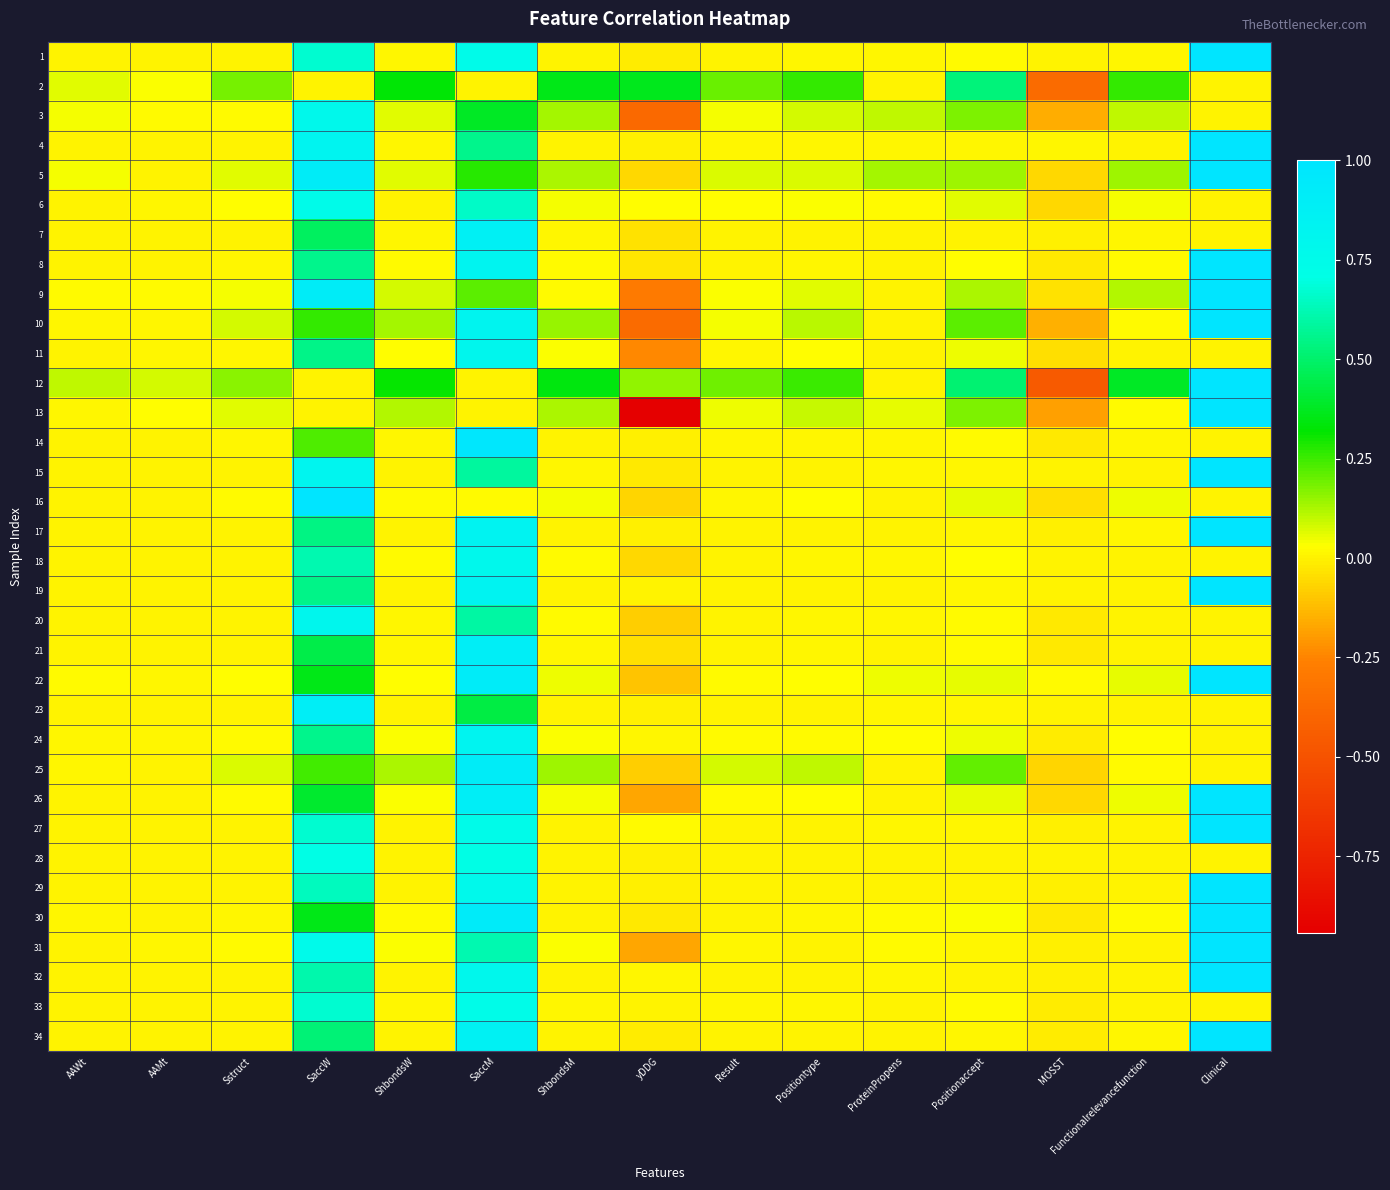

Reading left to right, what are all the values shown in this chart?

1: AAWt=0.0	AAMt=0.0	Sstruct=0.0	SaccW=0.7	ShbondsW=0.0	SaccM=0.7	ShbondsM=0.0	yDDG=-0.0	Result=0.0	Positiontype=0.0	ProteinPropens=0.0	Positionaccept=0.0	MOSST=0.0	Functionalrelevancefunction=0.0	Clinical=1.0
2: AAWt=0.1	AAMt=0.0	Sstruct=0.2	SaccW=0.0	ShbondsW=0.3	SaccM=0.0	ShbondsM=0.4	yDDG=0.4	Result=0.2	Positiontype=0.3	ProteinPropens=0.0	Positionaccept=0.5	MOSST=-0.4	Functionalrelevancefunction=0.3	Clinical=0.0
3: AAWt=0.0	AAMt=0.0	Sstruct=0.0	SaccW=0.8	ShbondsW=0.1	SaccM=0.4	ShbondsM=0.1	yDDG=-0.4	Result=0.0	Positiontype=0.1	ProteinPropens=0.1	Positionaccept=0.2	MOSST=-0.2	Functionalrelevancefunction=0.1	Clinical=0.0
4: AAWt=0.0	AAMt=0.0	Sstruct=0.0	SaccW=0.8	ShbondsW=0.0	SaccM=0.6	ShbondsM=0.0	yDDG=-0.0	Result=0.0	Positiontype=0.0	ProteinPropens=0.0	Positionaccept=0.0	MOSST=0.0	Functionalrelevancefunction=0.0	Clinical=1.0
5: AAWt=0.0	AAMt=0.0	Sstruct=0.1	SaccW=0.9	ShbondsW=0.1	SaccM=0.3	ShbondsM=0.1	yDDG=-0.1	Result=0.1	Positiontype=0.1	ProteinPropens=0.1	Positionaccept=0.1	MOSST=-0.1	Functionalrelevancefunction=0.1	Clinical=1.0
6: AAWt=0.0	AAMt=0.0	Sstruct=0.0	SaccW=0.7	ShbondsW=0.0	SaccM=0.7	ShbondsM=0.0	yDDG=0.0	Result=0.0	Positiontype=0.0	ProteinPropens=0.0	Positionaccept=0.1	MOSST=-0.1	Functionalrelevancefunction=0.0	Clinical=0.0
7: AAWt=0.0	AAMt=0.0	Sstruct=0.0	SaccW=0.5	ShbondsW=0.0	SaccM=0.9	ShbondsM=0.0	yDDG=-0.0	Result=0.0	Positiontype=0.0	ProteinPropens=0.0	Positionaccept=0.0	MOSST=-0.0	Functionalrelevancefunction=0.0	Clinical=0.0
8: AAWt=0.0	AAMt=0.0	Sstruct=0.0	SaccW=0.6	ShbondsW=0.0	SaccM=0.8	ShbondsM=0.0	yDDG=-0.0	Result=0.0	Positiontype=0.0	ProteinPropens=0.0	Positionaccept=0.0	MOSST=-0.0	Functionalrelevancefunction=0.0	Clinical=1.0
9: AAWt=0.0	AAMt=0.0	Sstruct=0.0	SaccW=0.9	ShbondsW=0.1	SaccM=0.2	ShbondsM=0.0	yDDG=-0.3	Result=0.0	Positiontype=0.1	ProteinPropens=0.0	Positionaccept=0.1	MOSST=-0.0	Functionalrelevancefunction=0.1	Clinical=1.0
10: AAWt=0.0	AAMt=0.0	Sstruct=0.1	SaccW=0.3	ShbondsW=0.1	SaccM=0.8	ShbondsM=0.1	yDDG=-0.4	Result=0.0	Positiontype=0.1	ProteinPropens=0.0	Positionaccept=0.2	MOSST=-0.2	Functionalrelevancefunction=0.0	Clinical=1.0
11: AAWt=0.0	AAMt=0.0	Sstruct=0.0	SaccW=0.5	ShbondsW=0.0	SaccM=0.8	ShbondsM=0.0	yDDG=-0.2	Result=0.0	Positiontype=0.0	ProteinPropens=0.0	Positionaccept=0.0	MOSST=-0.0	Functionalrelevancefunction=0.0	Clinical=0.0
12: AAWt=0.1	AAMt=0.1	Sstruct=0.2	SaccW=0.0	ShbondsW=0.3	SaccM=0.0	ShbondsM=0.3	yDDG=0.2	Result=0.2	Positiontype=0.3	ProteinPropens=0.0	Positionaccept=0.5	MOSST=-0.5	Functionalrelevancefunction=0.4	Clinical=1.0
13: AAWt=0.0	AAMt=0.0	Sstruct=0.1	SaccW=0.0	ShbondsW=0.1	SaccM=0.0	ShbondsM=0.1	yDDG=-0.9	Result=0.0	Positiontype=0.1	ProteinPropens=0.1	Positionaccept=0.2	MOSST=-0.2	Functionalrelevancefunction=0.0	Clinical=1.0
14: AAWt=0.0	AAMt=0.0	Sstruct=0.0	SaccW=0.2	ShbondsW=0.0	SaccM=1.0	ShbondsM=0.0	yDDG=-0.0	Result=0.0	Positiontype=0.0	ProteinPropens=0.0	Positionaccept=0.0	MOSST=-0.0	Functionalrelevancefunction=0.0	Clinical=0.0
15: AAWt=0.0	AAMt=0.0	Sstruct=0.0	SaccW=0.8	ShbondsW=0.0	SaccM=0.6	ShbondsM=0.0	yDDG=-0.0	Result=0.0	Positiontype=0.0	ProteinPropens=0.0	Positionaccept=0.0	MOSST=0.0	Functionalrelevancefunction=0.0	Clinical=1.0
16: AAWt=0.0	AAMt=0.0	Sstruct=0.0	SaccW=1.0	ShbondsW=0.0	SaccM=0.0	ShbondsM=0.0	yDDG=-0.1	Result=0.0	Positiontype=0.0	ProteinPropens=0.0	Positionaccept=0.1	MOSST=-0.0	Functionalrelevancefunction=0.0	Clinical=0.0
17: AAWt=0.0	AAMt=0.0	Sstruct=0.0	SaccW=0.5	ShbondsW=0.0	SaccM=0.8	ShbondsM=0.0	yDDG=-0.0	Result=0.0	Positiontype=0.0	ProteinPropens=0.0	Positionaccept=0.0	MOSST=-0.0	Functionalrelevancefunction=0.0	Clinical=1.0
18: AAWt=0.0	AAMt=0.0	Sstruct=0.0	SaccW=0.6	ShbondsW=0.0	SaccM=0.8	ShbondsM=0.0	yDDG=-0.1	Result=0.0	Positiontype=0.0	ProteinPropens=0.0	Positionaccept=0.0	MOSST=0.0	Functionalrelevancefunction=0.0	Clinical=0.0
19: AAWt=0.0	AAMt=0.0	Sstruct=0.0	SaccW=0.5	ShbondsW=0.0	SaccM=0.8	ShbondsM=0.0	yDDG=0.0	Result=0.0	Positiontype=0.0	ProteinPropens=0.0	Positionaccept=0.0	MOSST=0.0	Functionalrelevancefunction=0.0	Clinical=1.0
20: AAWt=0.0	AAMt=0.0	Sstruct=0.0	SaccW=0.8	ShbondsW=0.0	SaccM=0.6	ShbondsM=0.0	yDDG=-0.1	Result=0.0	Positiontype=0.0	ProteinPropens=0.0	Positionaccept=0.0	MOSST=-0.0	Functionalrelevancefunction=0.0	Clinical=0.0
21: AAWt=0.0	AAMt=0.0	Sstruct=0.0	SaccW=0.4	ShbondsW=0.0	SaccM=0.9	ShbondsM=0.0	yDDG=-0.0	Result=0.0	Positiontype=0.0	ProteinPropens=0.0	Positionaccept=0.0	MOSST=-0.0	Functionalrelevancefunction=0.0	Clinical=0.0
22: AAWt=0.0	AAMt=0.0	Sstruct=0.0	SaccW=0.4	ShbondsW=0.0	SaccM=0.9	ShbondsM=0.0	yDDG=-0.1	Result=0.0	Positiontype=0.0	ProteinPropens=0.1	Positionaccept=0.1	MOSST=0.0	Functionalrelevancefunction=0.1	Clinical=1.0
23: AAWt=0.0	AAMt=0.0	Sstruct=0.0	SaccW=0.9	ShbondsW=0.0	SaccM=0.4	ShbondsM=0.0	yDDG=-0.0	Result=0.0	Positiontype=0.0	ProteinPropens=0.0	Positionaccept=0.0	MOSST=0.0	Functionalrelevancefunction=0.0	Clinical=0.0
24: AAWt=0.0	AAMt=0.0	Sstruct=0.0	SaccW=0.6	ShbondsW=0.0	SaccM=0.8	ShbondsM=0.0	yDDG=0.0	Result=0.0	Positiontype=0.0	ProteinPropens=0.0	Positionaccept=0.0	MOSST=-0.0	Functionalrelevancefunction=0.0	Clinical=0.0
25: AAWt=0.0	AAMt=0.0	Sstruct=0.1	SaccW=0.2	ShbondsW=0.1	SaccM=0.9	ShbondsM=0.1	yDDG=-0.1	Result=0.1	Positiontype=0.1	ProteinPropens=0.0	Positionaccept=0.2	MOSST=-0.1	Functionalrelevancefunction=0.0	Clinical=0.0
26: AAWt=0.0	AAMt=0.0	Sstruct=0.0	SaccW=0.4	ShbondsW=0.0	SaccM=0.9	ShbondsM=0.0	yDDG=-0.2	Result=0.0	Positiontype=0.0	ProteinPropens=0.0	Positionaccept=0.1	MOSST=-0.1	Functionalrelevancefunction=0.1	Clinical=1.0
27: AAWt=0.0	AAMt=0.0	Sstruct=0.0	SaccW=0.7	ShbondsW=0.0	SaccM=0.7	ShbondsM=0.0	yDDG=0.0	Result=0.0	Positiontype=0.0	ProteinPropens=0.0	Positionaccept=0.0	MOSST=-0.0	Functionalrelevancefunction=0.0	Clinical=1.0
28: AAWt=0.0	AAMt=0.0	Sstruct=0.0	SaccW=0.7	ShbondsW=0.0	SaccM=0.7	ShbondsM=0.0	yDDG=-0.0	Result=0.0	Positiontype=0.0	ProteinPropens=-0.0	Positionaccept=0.0	MOSST=-0.0	Functionalrelevancefunction=0.0	Clinical=0.0
29: AAWt=0.0	AAMt=0.0	Sstruct=0.0	SaccW=0.6	ShbondsW=0.0	SaccM=0.8	ShbondsM=0.0	yDDG=-0.0	Result=0.0	Positiontype=0.0	ProteinPropens=0.0	Positionaccept=0.0	MOSST=-0.0	Functionalrelevancefunction=0.0	Clinical=1.0
30: AAWt=0.0	AAMt=0.0	Sstruct=0.0	SaccW=0.4	ShbondsW=0.0	SaccM=0.9	ShbondsM=0.0	yDDG=-0.0	Result=0.0	Positiontype=0.0	ProteinPropens=0.0	Positionaccept=0.0	MOSST=-0.0	Functionalrelevancefunction=0.0	Clinical=1.0
31: AAWt=0.0	AAMt=0.0	Sstruct=0.0	SaccW=0.8	ShbondsW=0.0	SaccM=0.6	ShbondsM=0.0	yDDG=-0.2	Result=0.0	Positiontype=0.0	ProteinPropens=0.0	Positionaccept=0.0	MOSST=-0.0	Functionalrelevancefunction=0.0	Clinical=1.0
32: AAWt=0.0	AAMt=0.0	Sstruct=0.0	SaccW=0.6	ShbondsW=0.0	SaccM=0.8	ShbondsM=0.0	yDDG=0.0	Result=0.0	Positiontype=0.0	ProteinPropens=0.0	Positionaccept=0.0	MOSST=-0.0	Functionalrelevancefunction=0.0	Clinical=1.0
33: AAWt=0.0	AAMt=0.0	Sstruct=0.0	SaccW=0.7	ShbondsW=0.0	SaccM=0.7	ShbondsM=0.0	yDDG=0.0	Result=0.0	Positiontype=0.0	ProteinPropens=0.0	Positionaccept=0.0	MOSST=-0.0	Functionalrelevancefunction=0.0	Clinical=0.0
34: AAWt=0.0	AAMt=0.0	Sstruct=0.0	SaccW=0.5	ShbondsW=0.0	SaccM=0.9	ShbondsM=0.0	yDDG=-0.0	Result=0.0	Positiontype=0.0	ProteinPropens=0.0	Positionaccept=0.0	MOSST=-0.0	Functionalrelevancefunction=0.0	Clinical=1.0